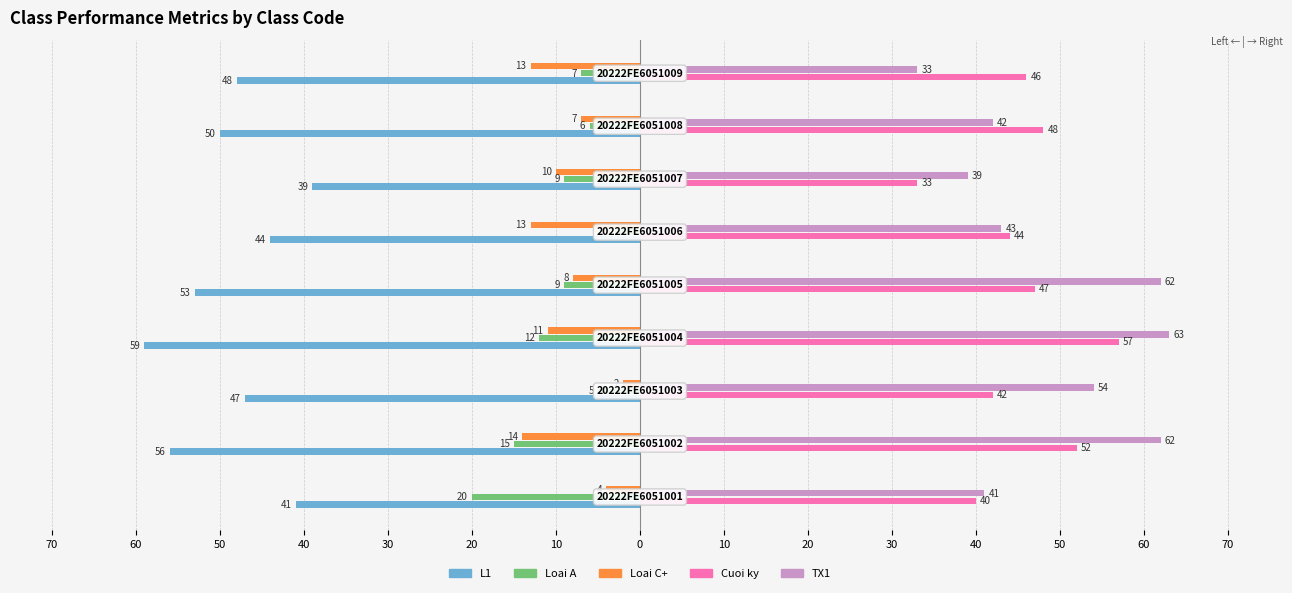

What are all the series names shown in the legend?

L1, Loai A, Loai C+, Cuoi ky, TX1